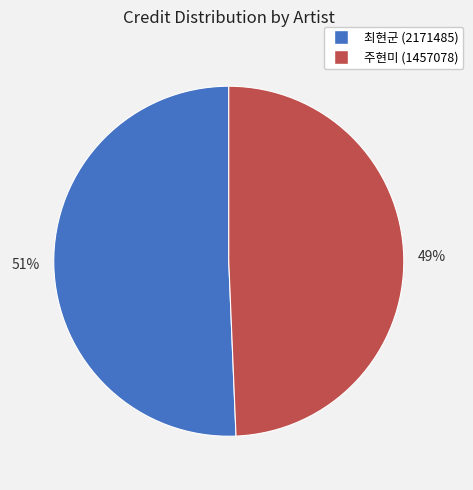

What is the ratio of the value at 51% to the value at 49%?

1.0